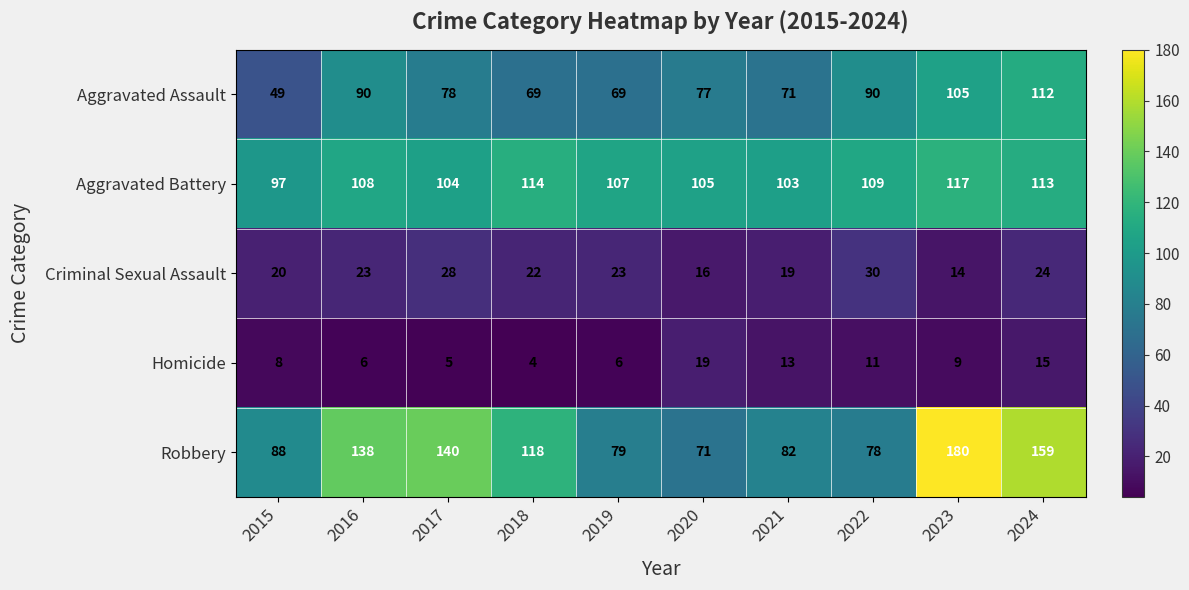

How many series are shown in this chart?

5